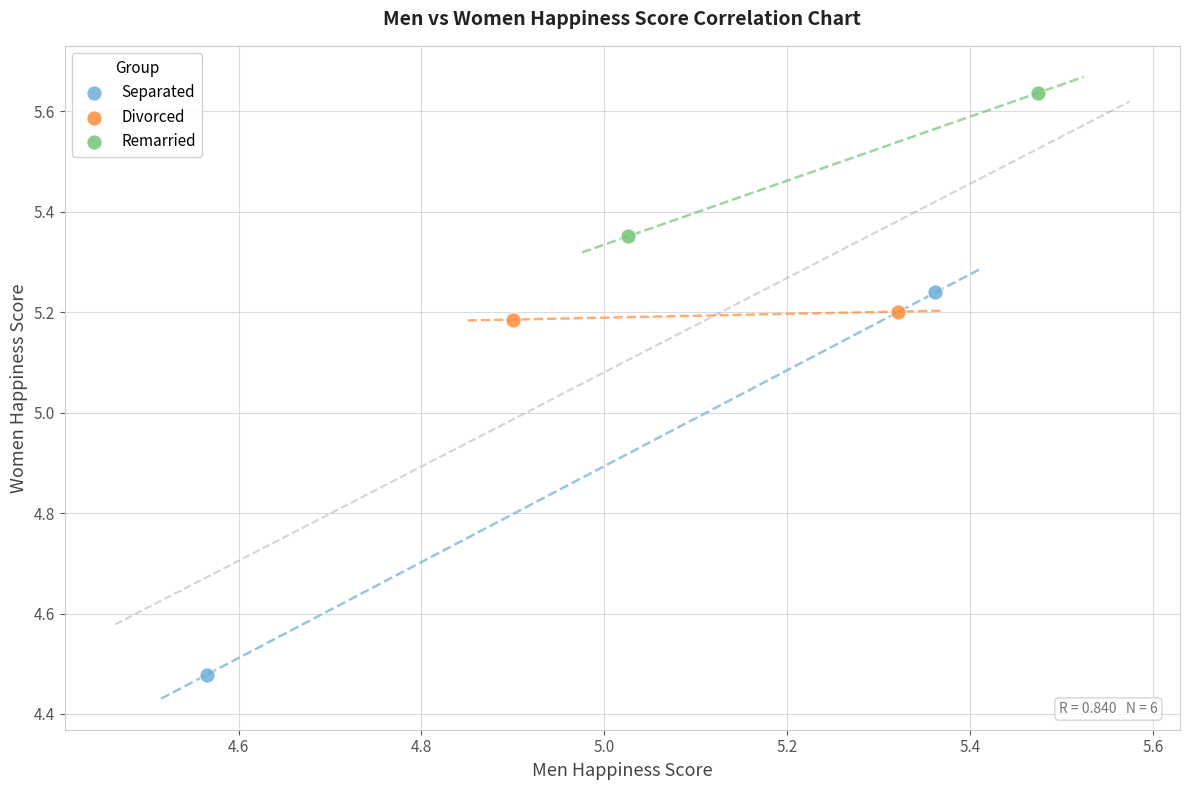

Which series reaches the maximum Y coordinate?

Remarried